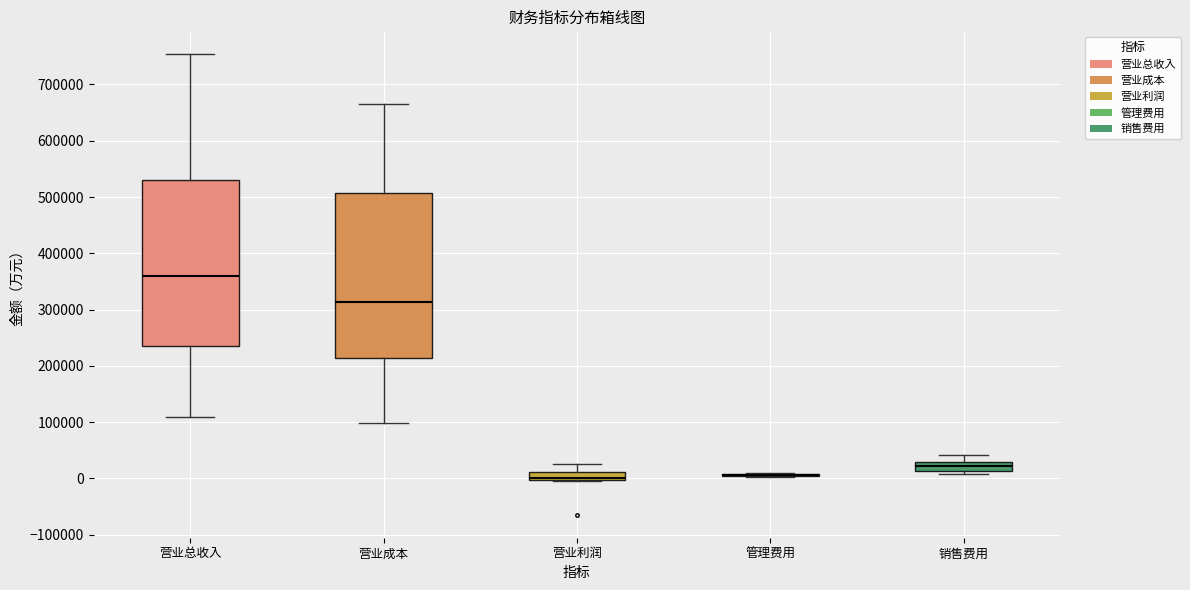

Where is the lower edge of the box for 销售费用 on the y-axis? The values are not printed on the chart, so give them approximately, as read against the axis.

10000